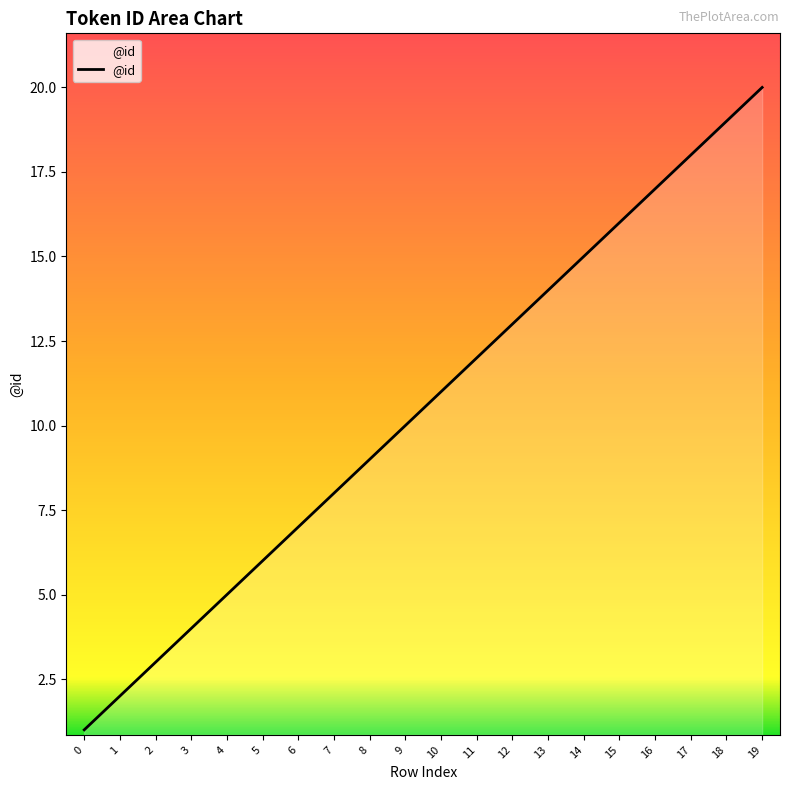

Does the chart display data point markers on the line(s)?

No